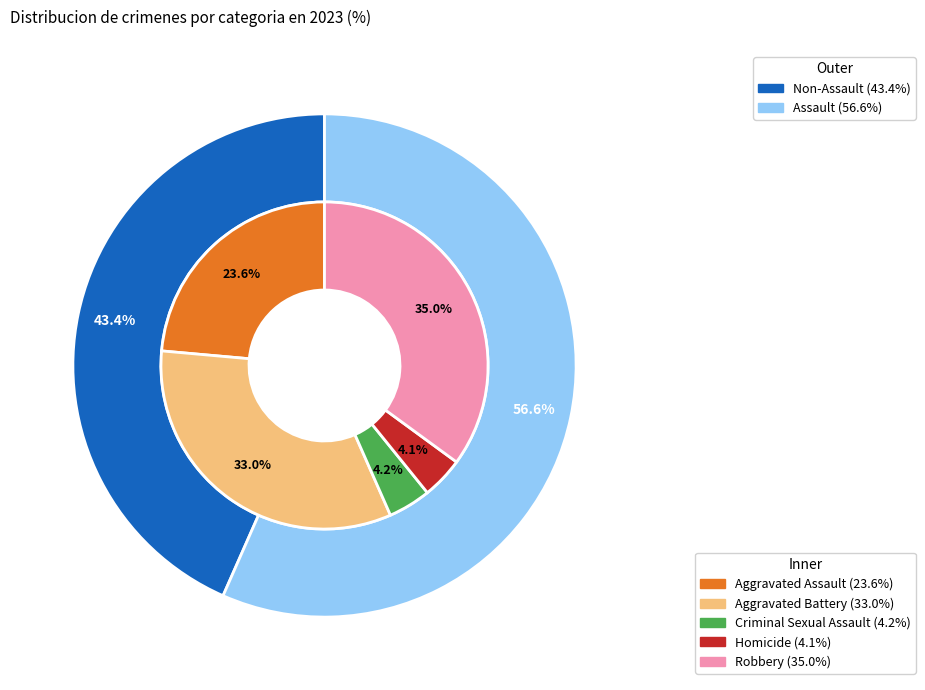

To the nearest percent, what is the difference between the largest and smallest slice percentages?

31%